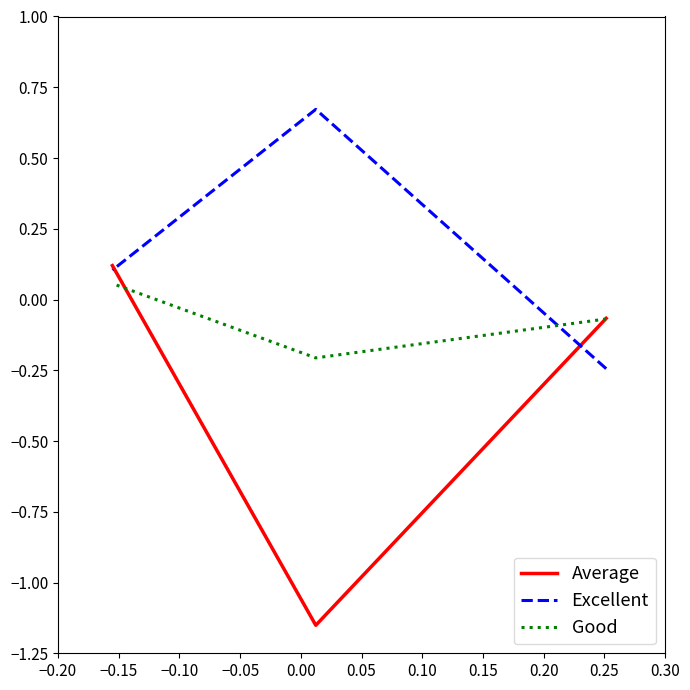

What are all the series names shown in the legend?

Average, Excellent, Good